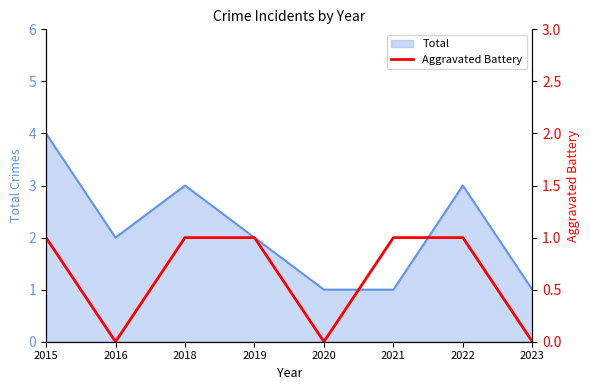

The value at 2021 is 1. True or false?

False